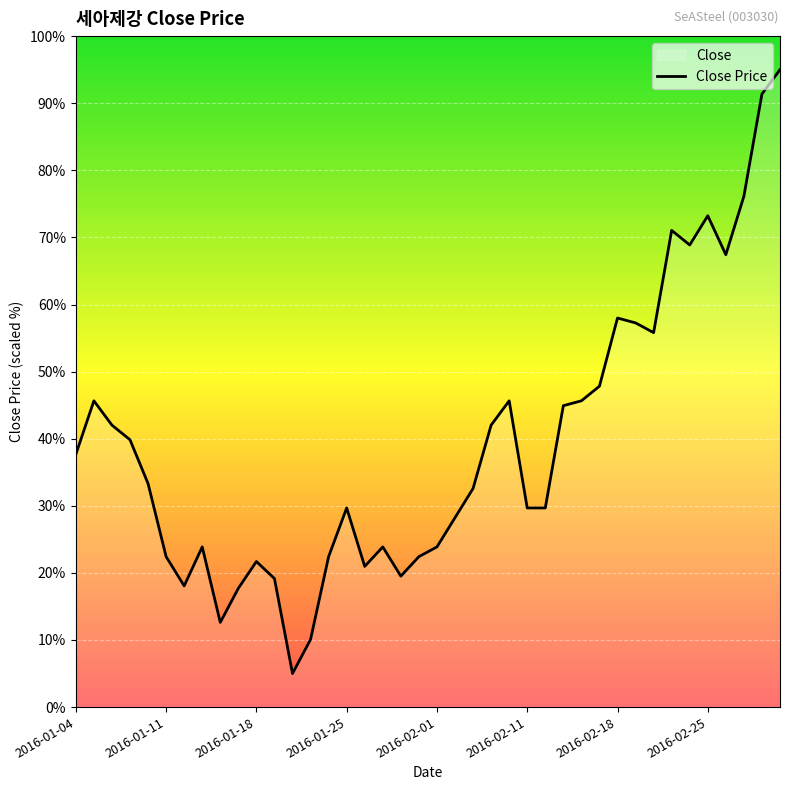

How many lines are shown in the chart?

1